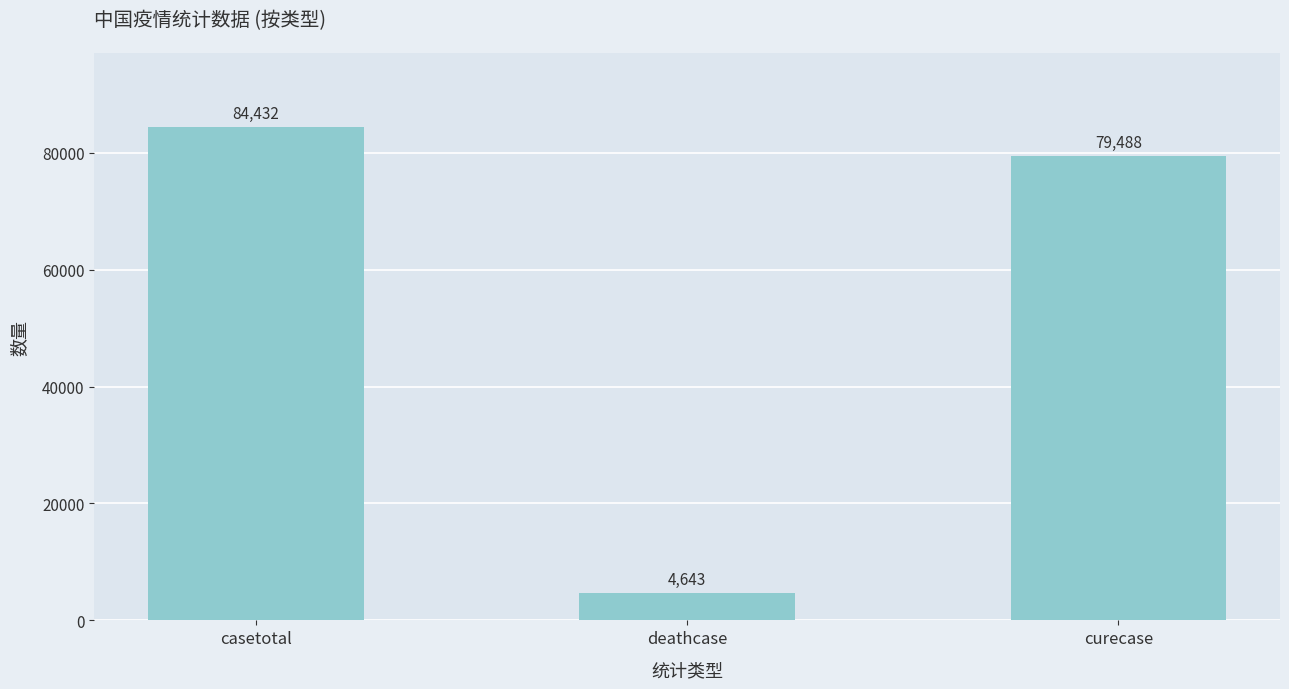

How many bars are there in total?

3